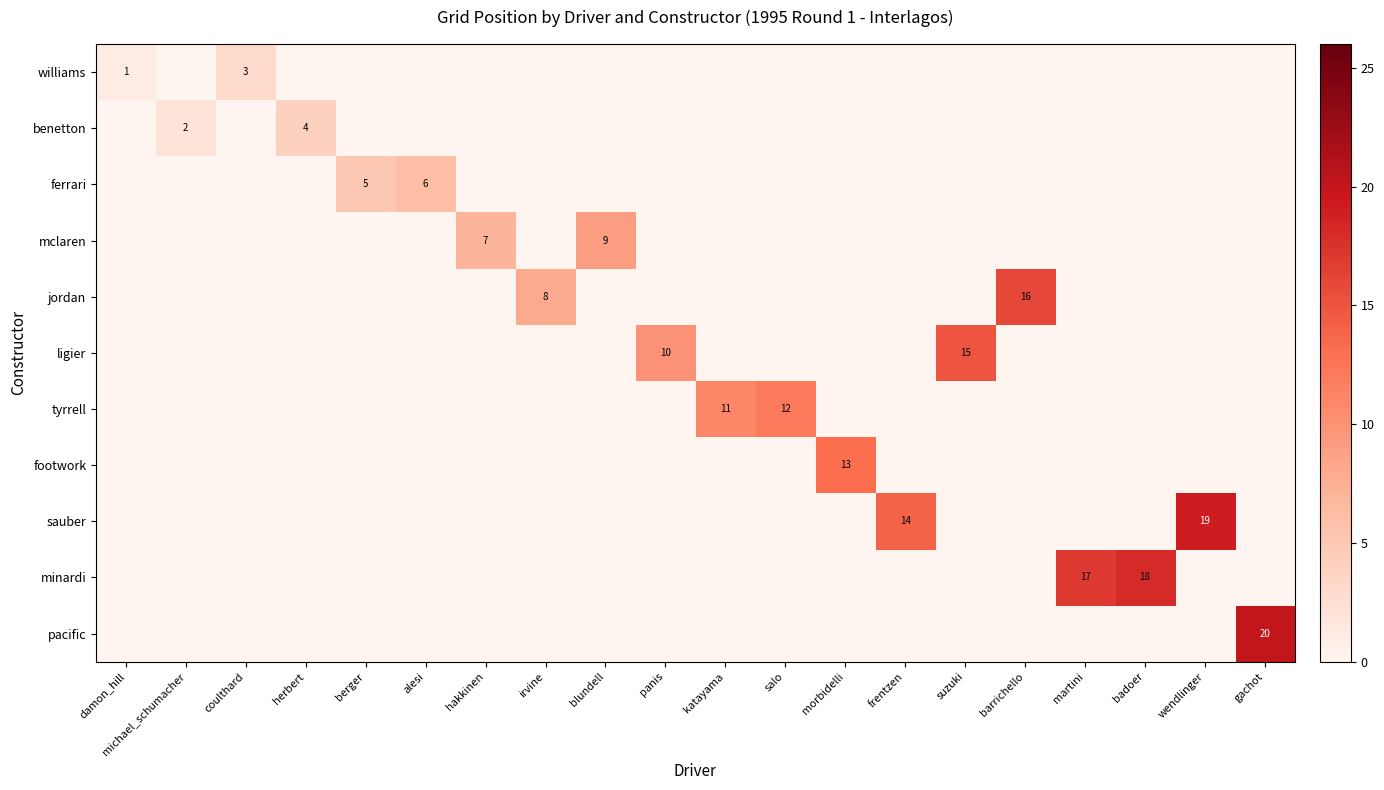

At which label is pacific closest to 10?

damon_hill